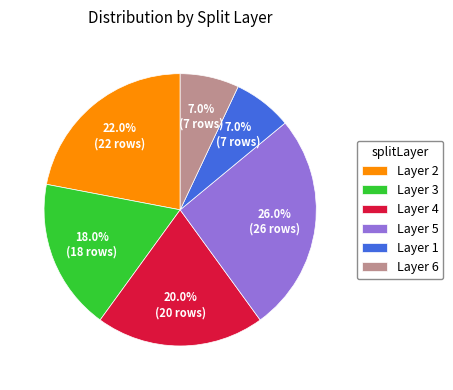

What percentage is NOT represented by Layer 6?

93.0%